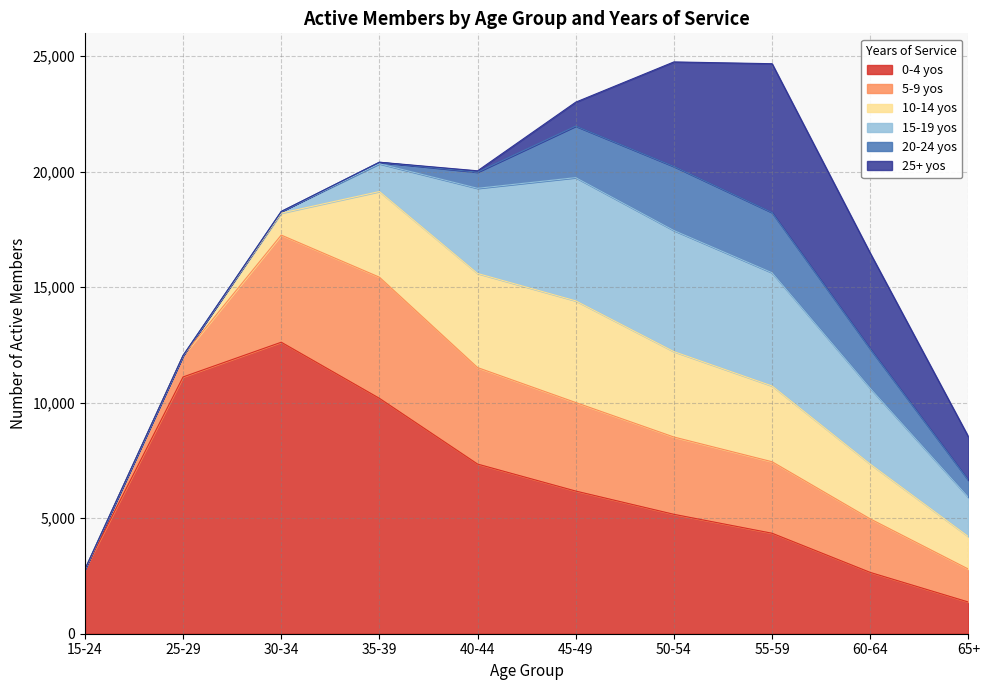

How many series are shown in this chart?

6